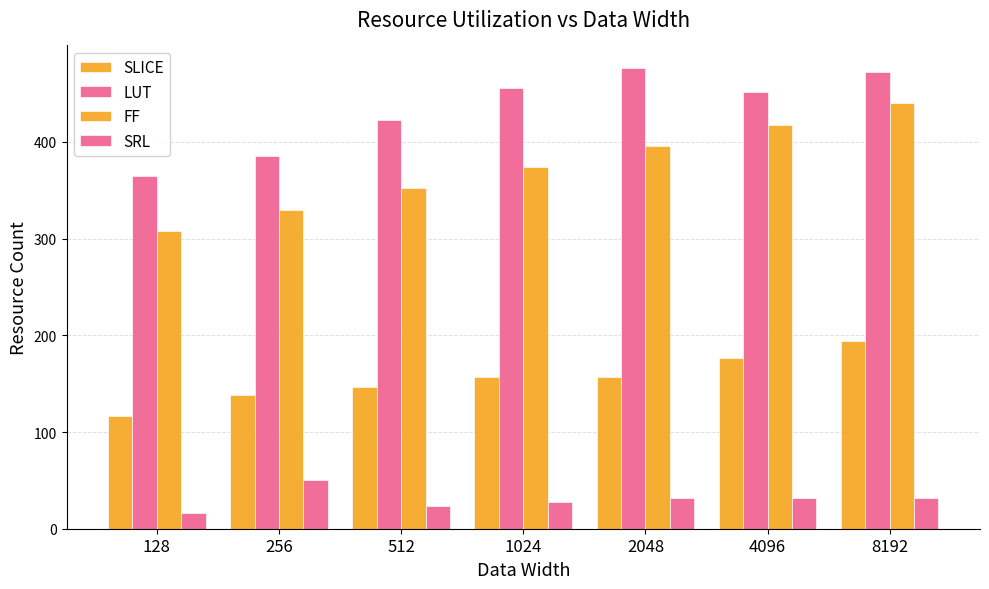

How many bars are there in each group?

4